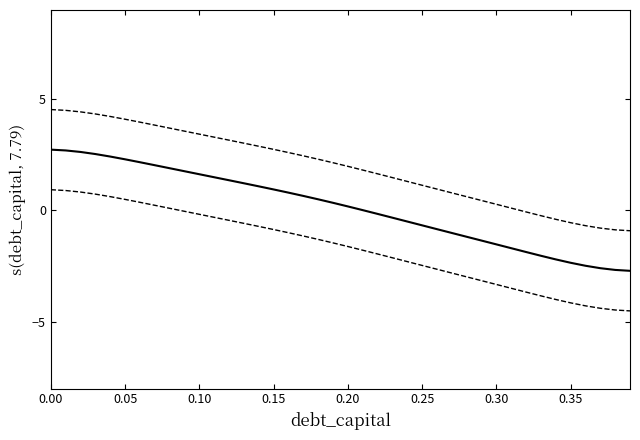

How many series are shown in this chart?

3